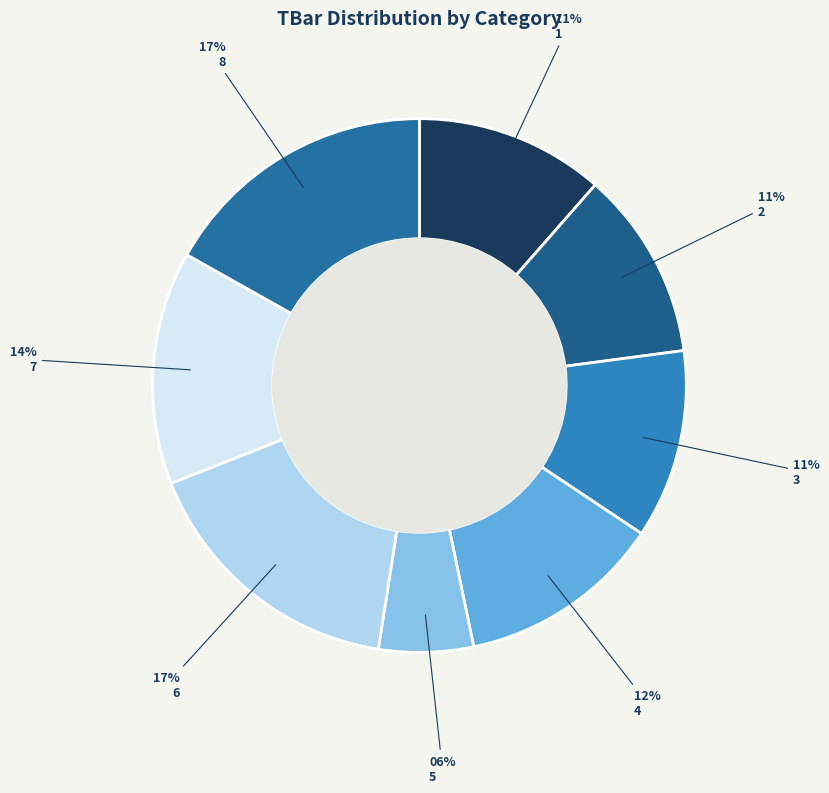

Is it true that 4 is 12% of the pie?

True